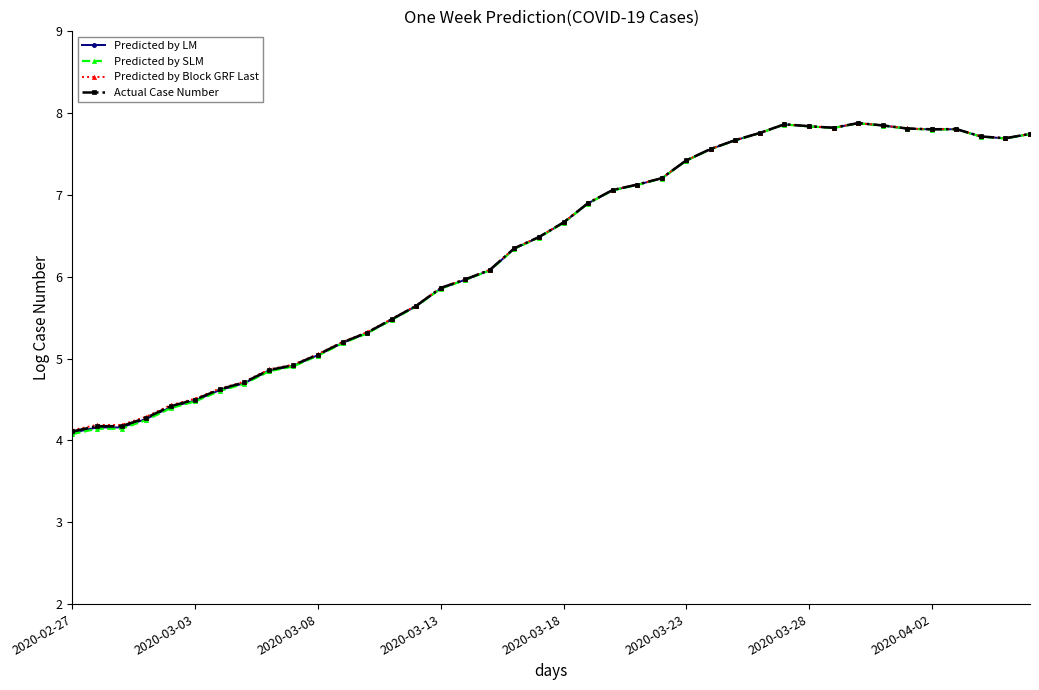

What is the maximum value shown in the chart?

7.9